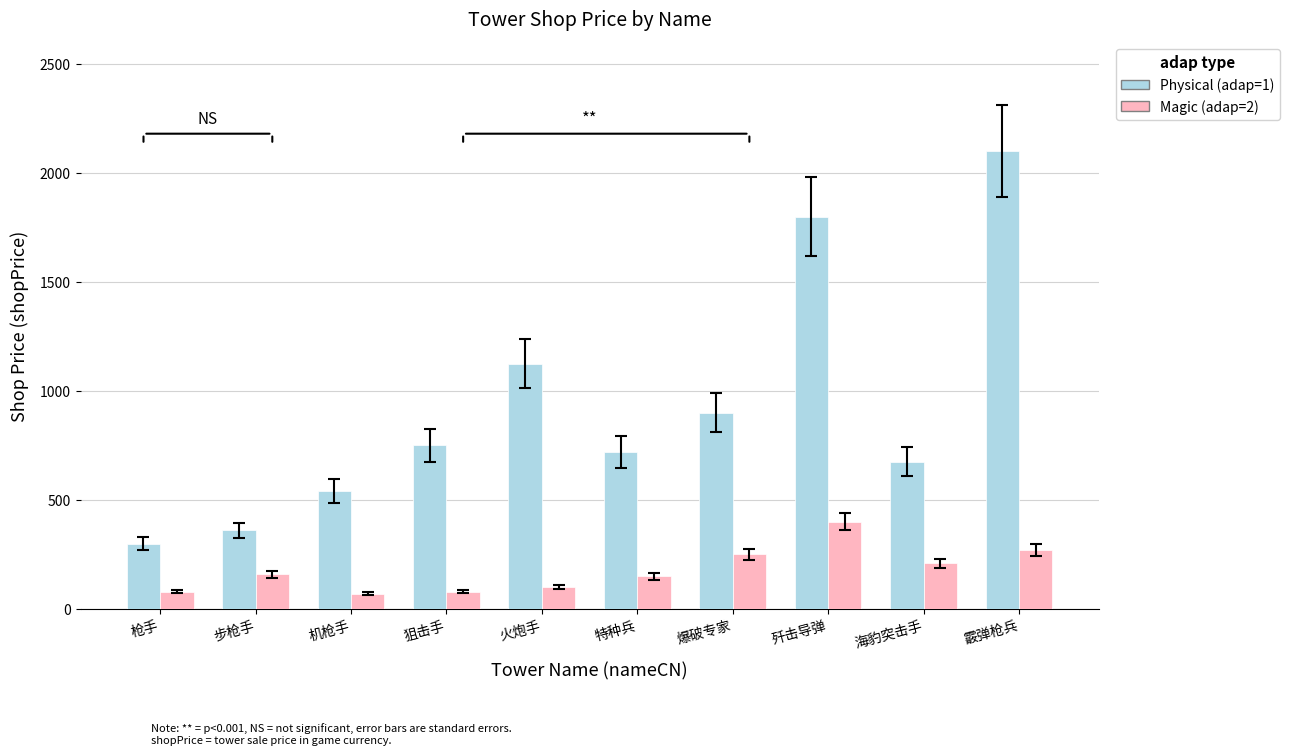

List the series in order of their overall mean, lowest first.

Magic (adap=2), Physical (adap=1)